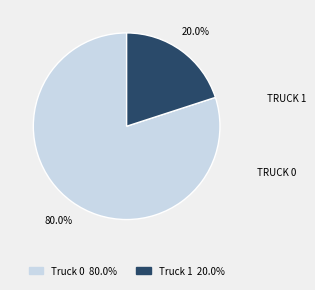

To the nearest percent, what percentage of the pie is Truck 0?

80%